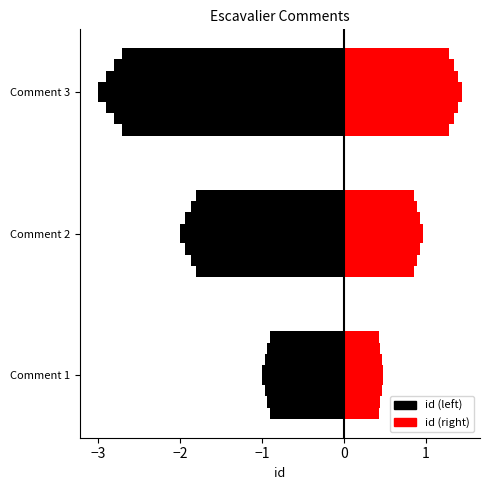

What is the value of the 2nd bar from the left?

2